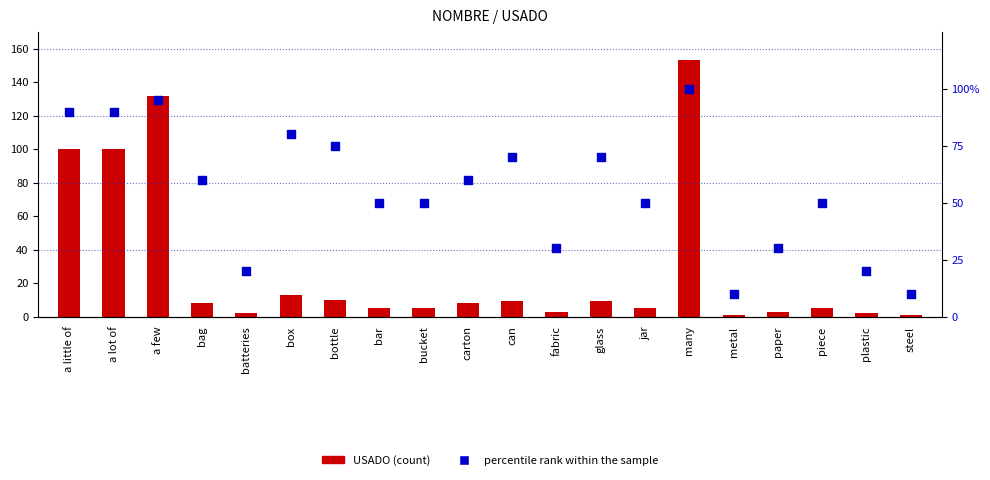

Is the value of percentile rank within the sample at carton greater than the value of USADO at a lot of?

No